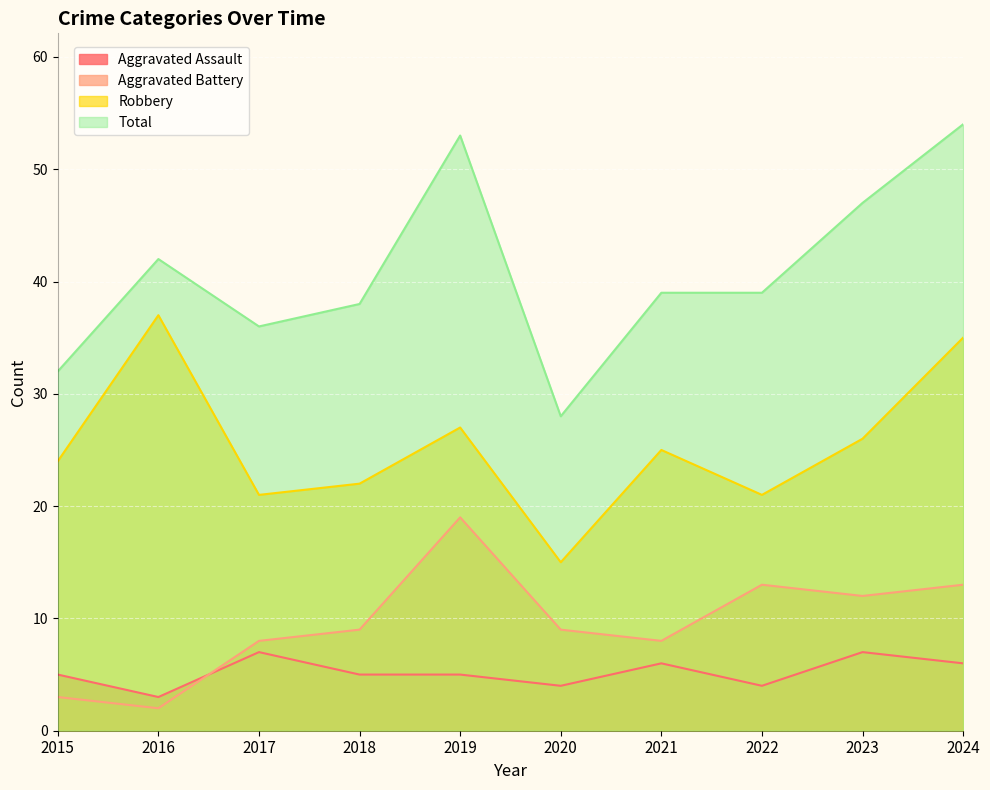

At which category does Total reach its first local valley?

2017